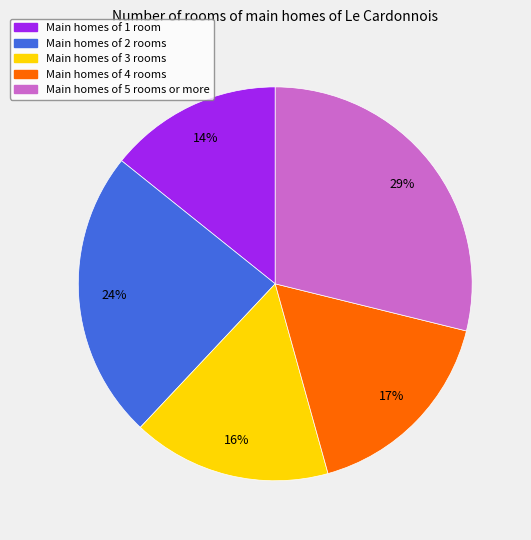

Is there a majority slice in this chart?

No